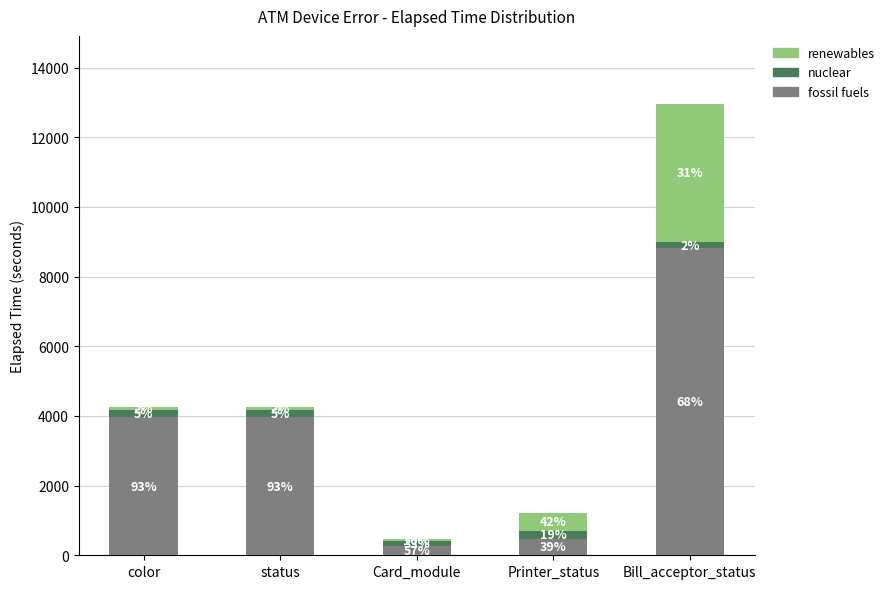

Are the bars horizontal?

No